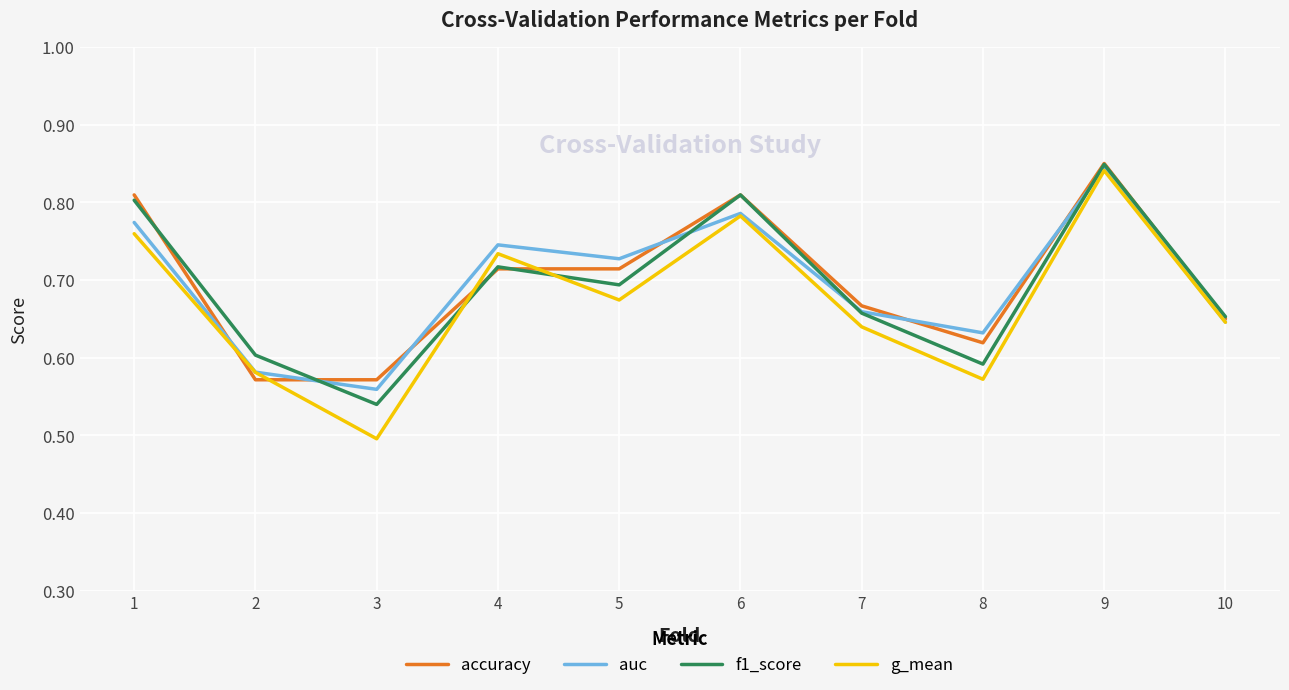

Which series has the widest spread of values?

g_mean